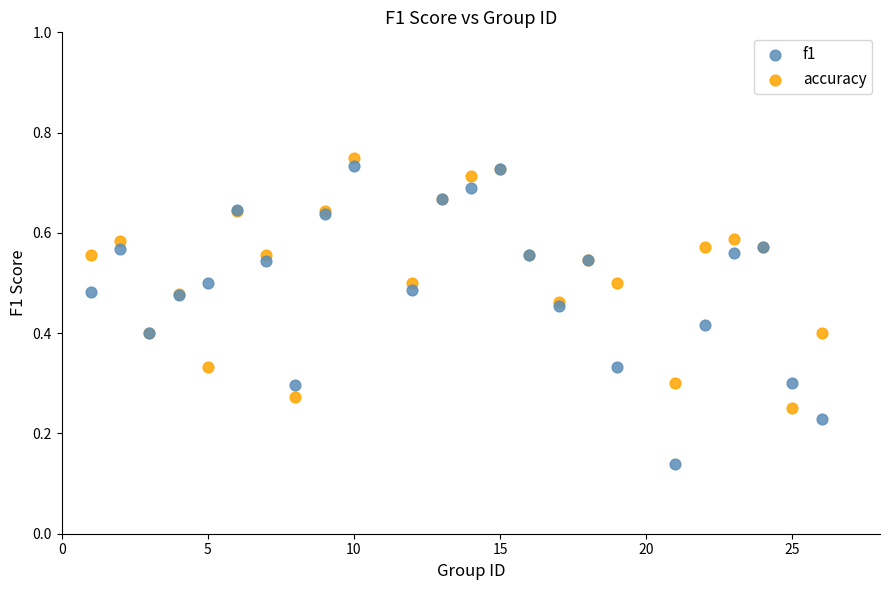

Which series reaches the minimum Y coordinate?

f1